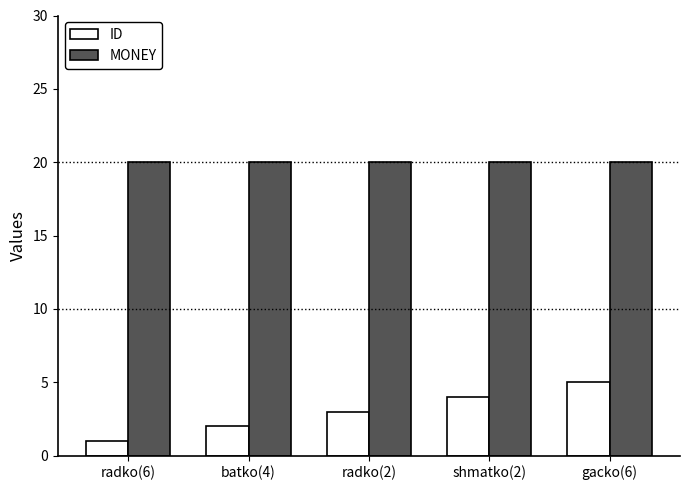

How many groups of bars are there?

5